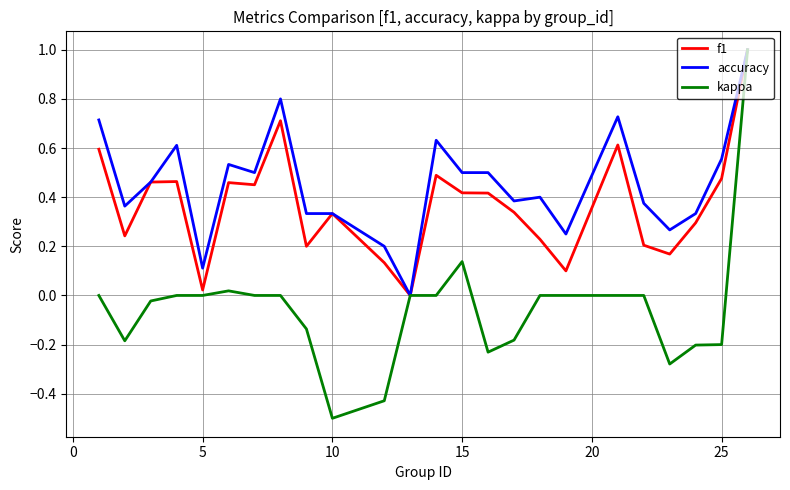

What is the sum of all f1 values?

8.8